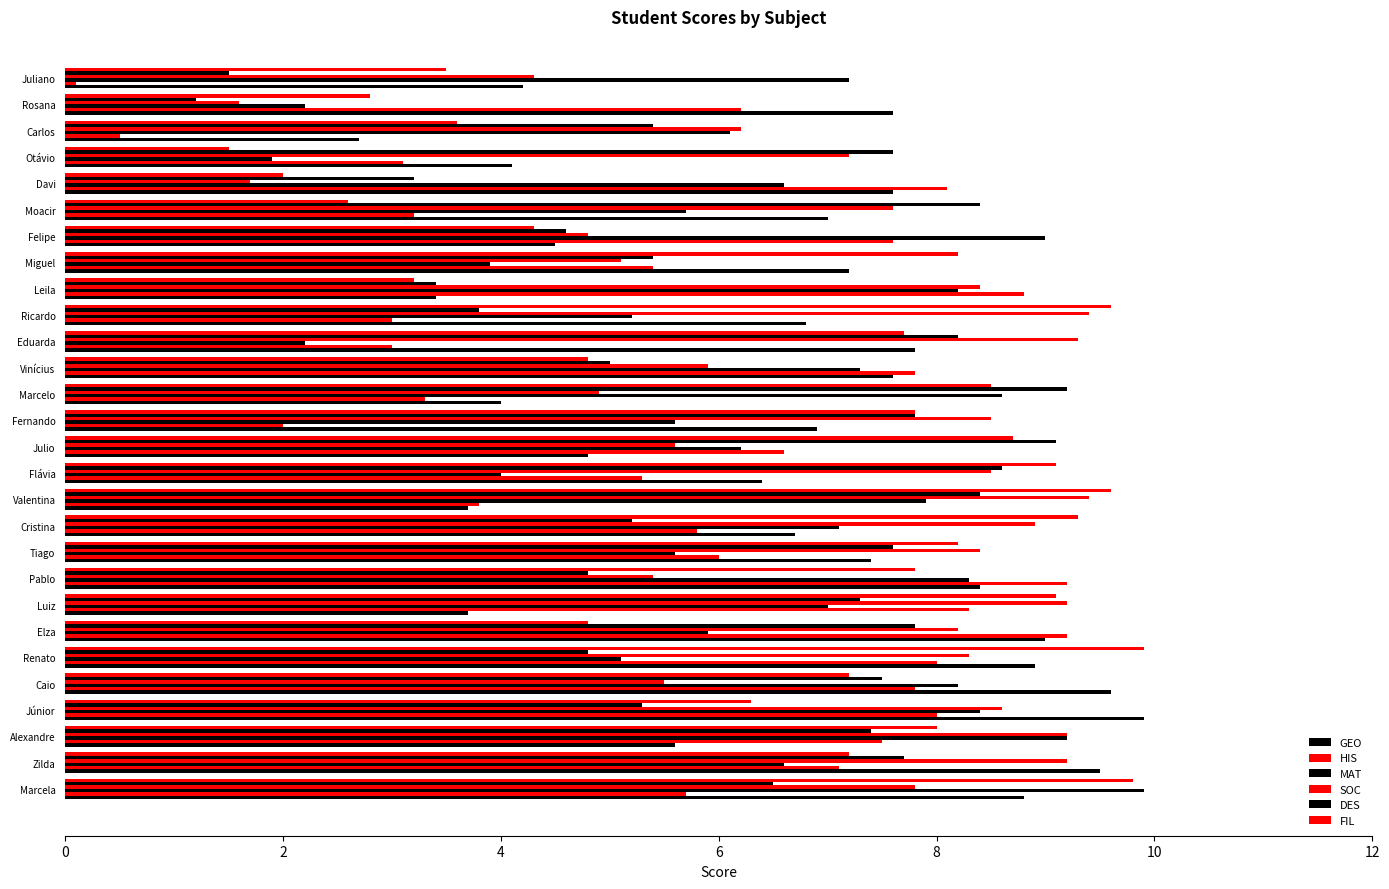

How many distinct data groups are displayed?

6